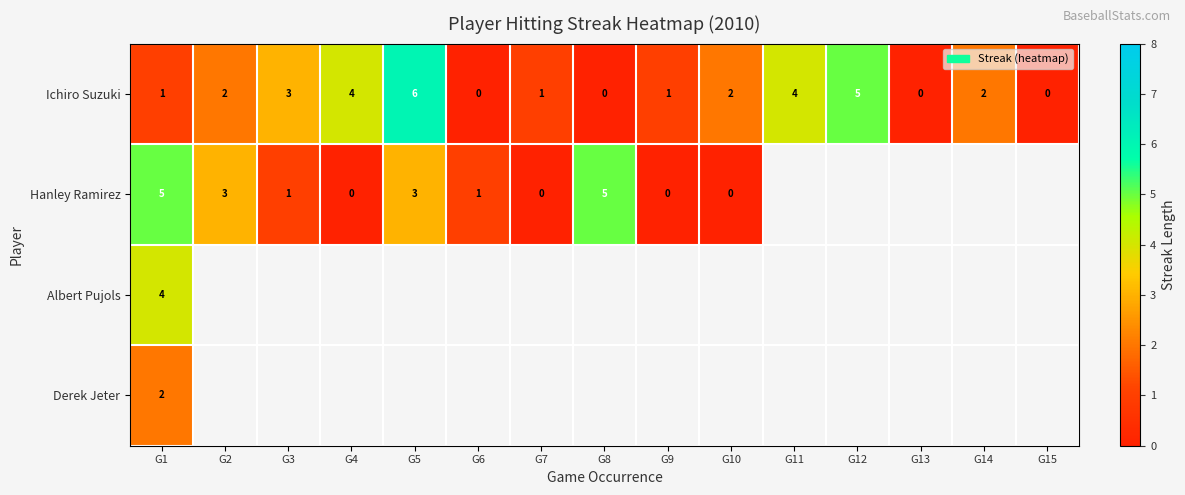

At which category is the sum across all series the highest?

G1